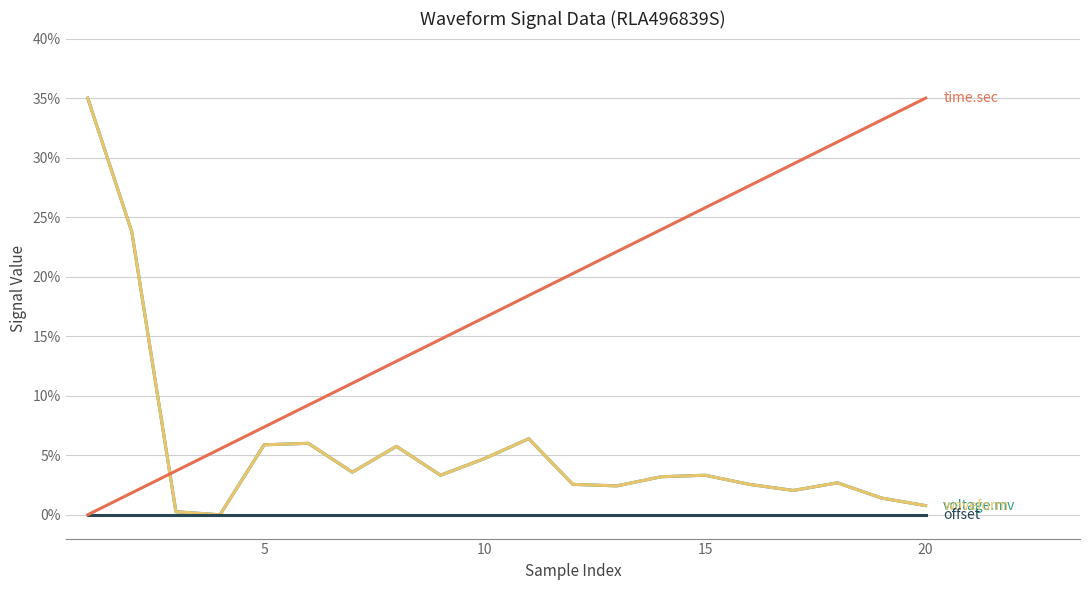

Does the chart display data point markers on the line(s)?

No